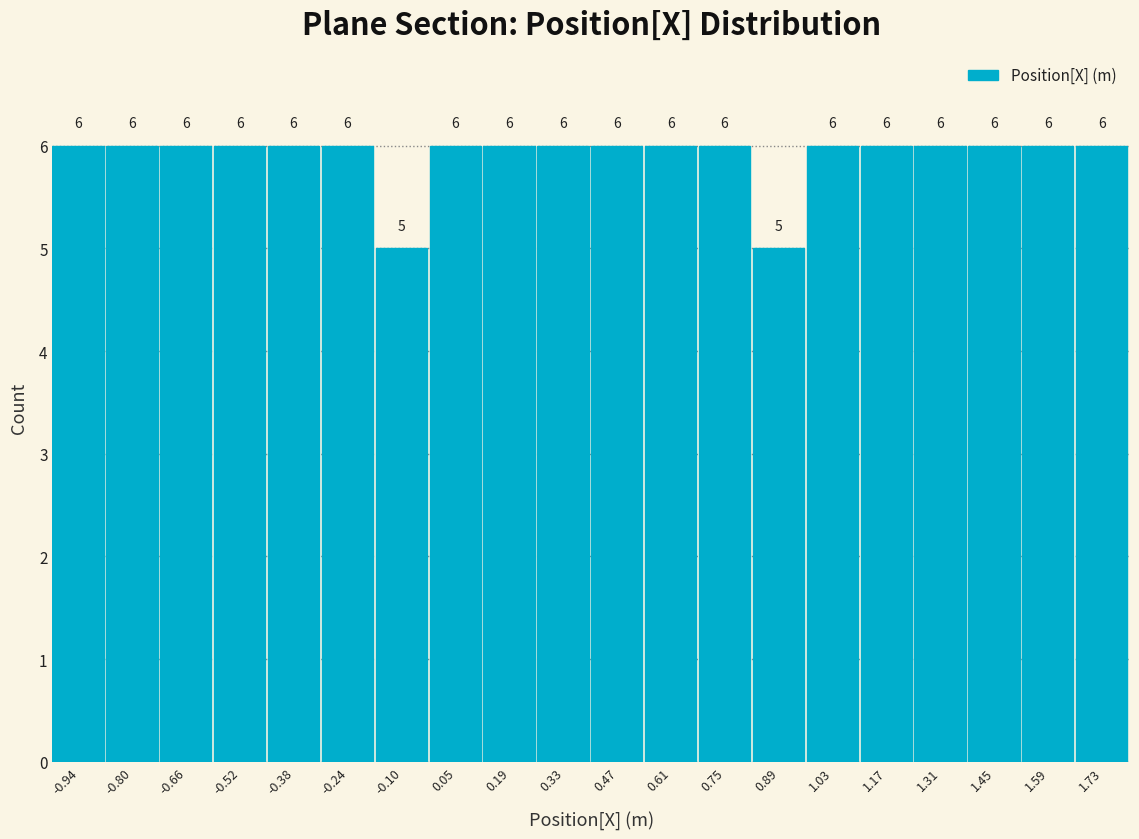

Reading left to right, transcribe this chart: for each bar, give the range it covers on the x-axis and its height. The bar edges are not printed on the chart, so give them approximately, as read against the axis.

-1.00 to -0.86: 6
-0.86 to -0.72: 6
-0.72 to -0.58: 6
-0.58 to -0.44: 6
-0.44 to -0.30: 6
-0.30 to -0.16: 6
-0.16 to -0.02: 5
-0.02 to 0.12: 6
0.12 to 0.26: 6
0.26 to 0.40: 6
0.40 to 0.54: 6
0.54 to 0.68: 6
0.68 to 0.82: 6
0.82 to 0.96: 5
0.96 to 1.10: 6
1.10 to 1.24: 6
1.24 to 1.38: 6
1.38 to 1.52: 6
1.52 to 1.66: 6
1.66 to 1.80: 6